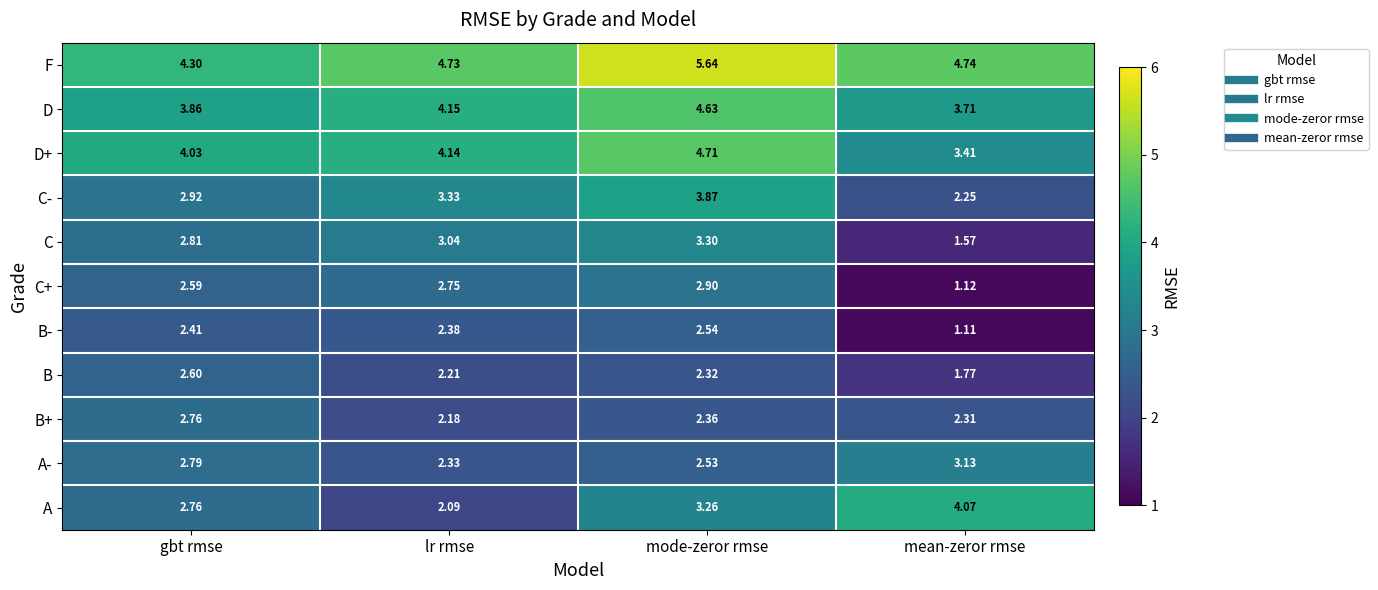

At lr rmse, list the series in order from smallest to largest.

A, B+, B, A-, B-, C+, C, C-, D+, D, F